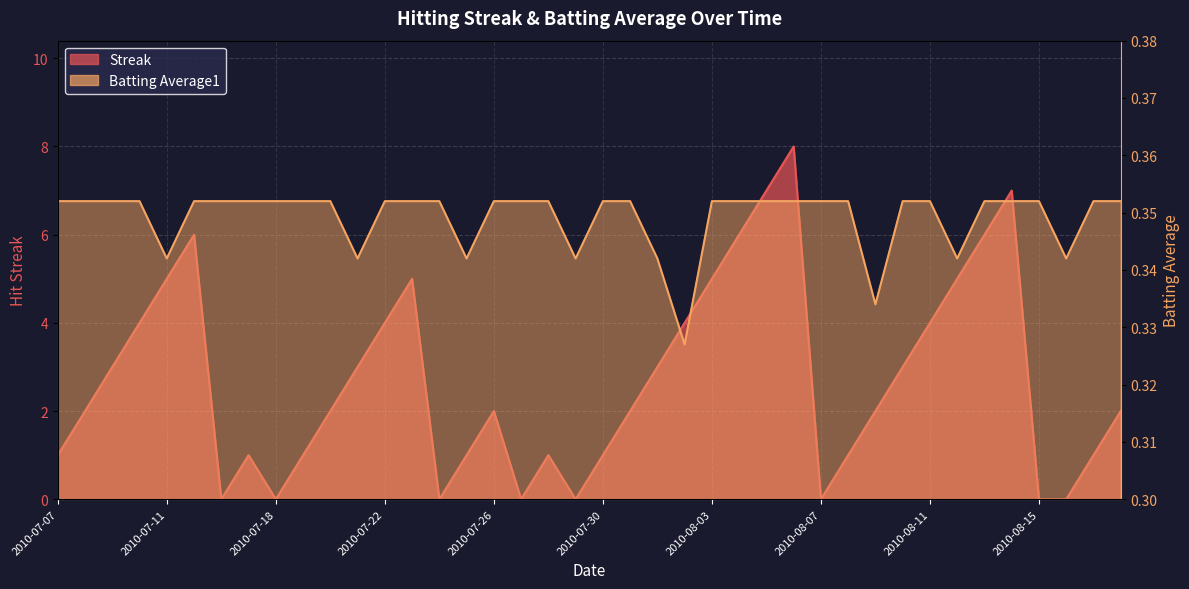

What are all the series names shown in the legend?

Streak, Batting Average1